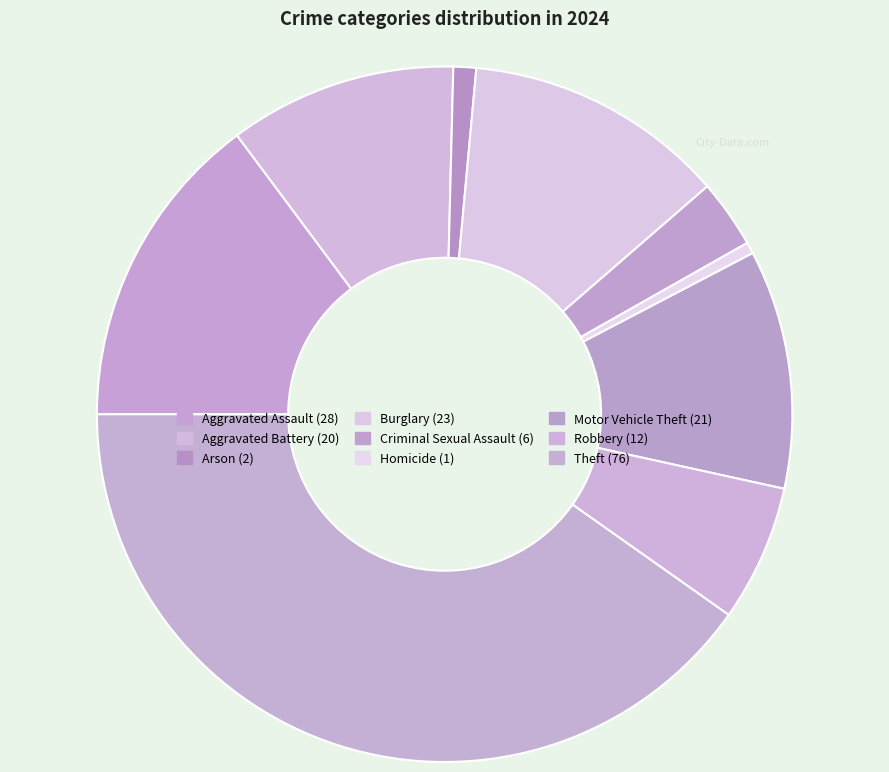

How many slices are in this pie chart?

9